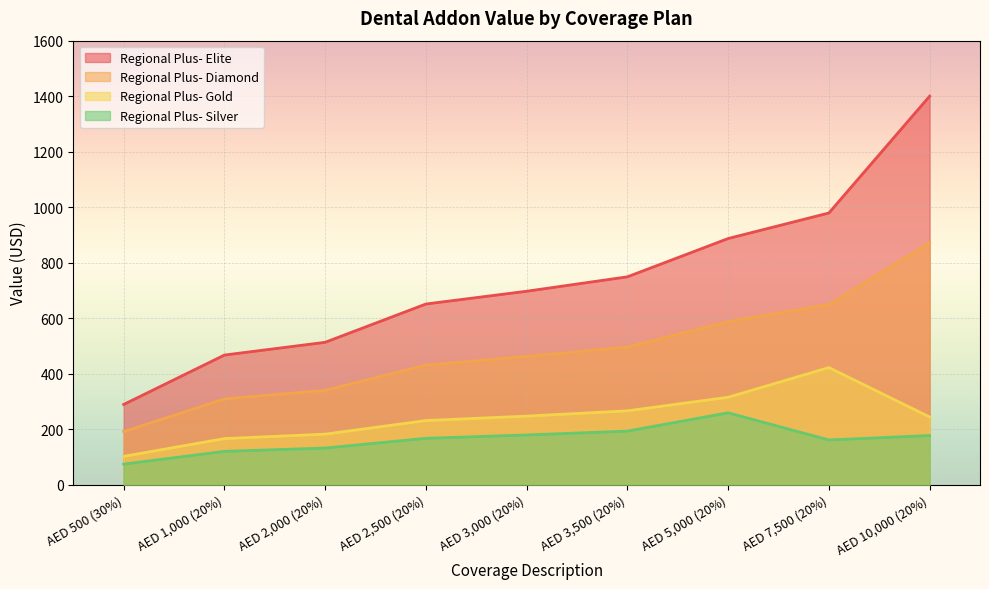

Count the number of categories in the chart.

9